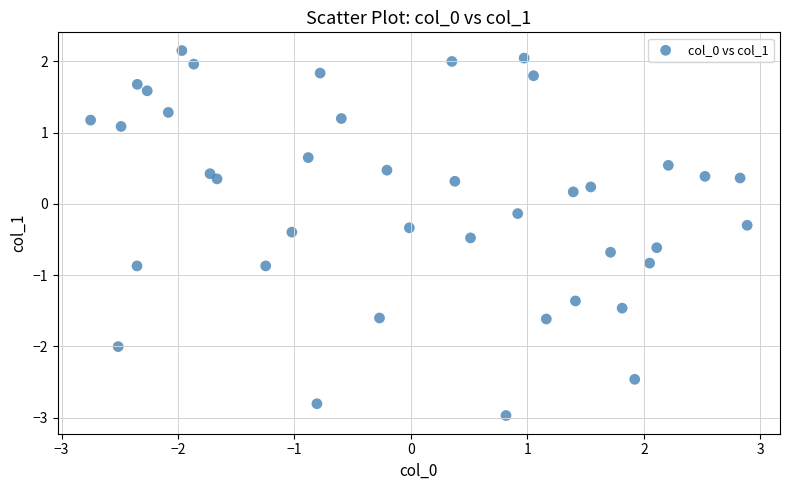

What is the range of Y values (max minus min)?

5.1